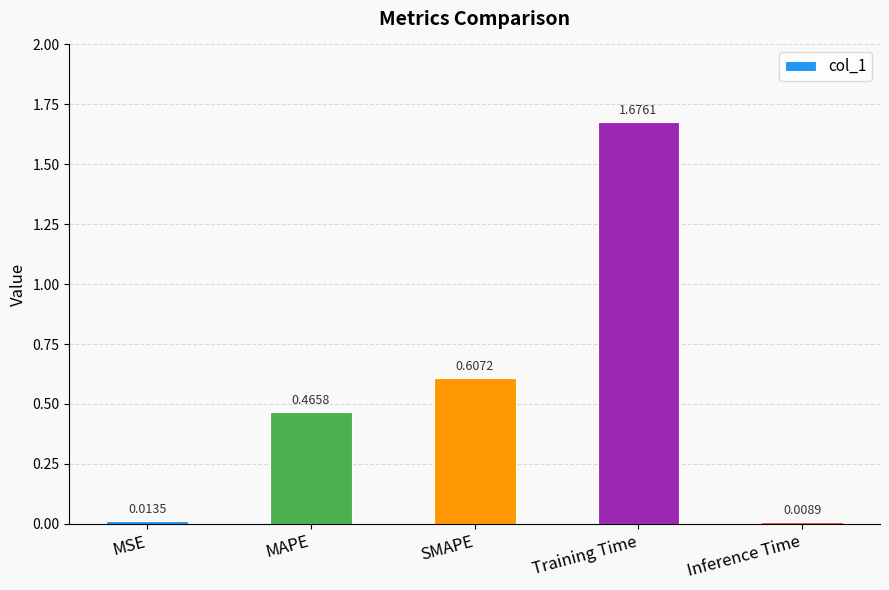

What is the label of the 2nd bar from the left?

MAPE